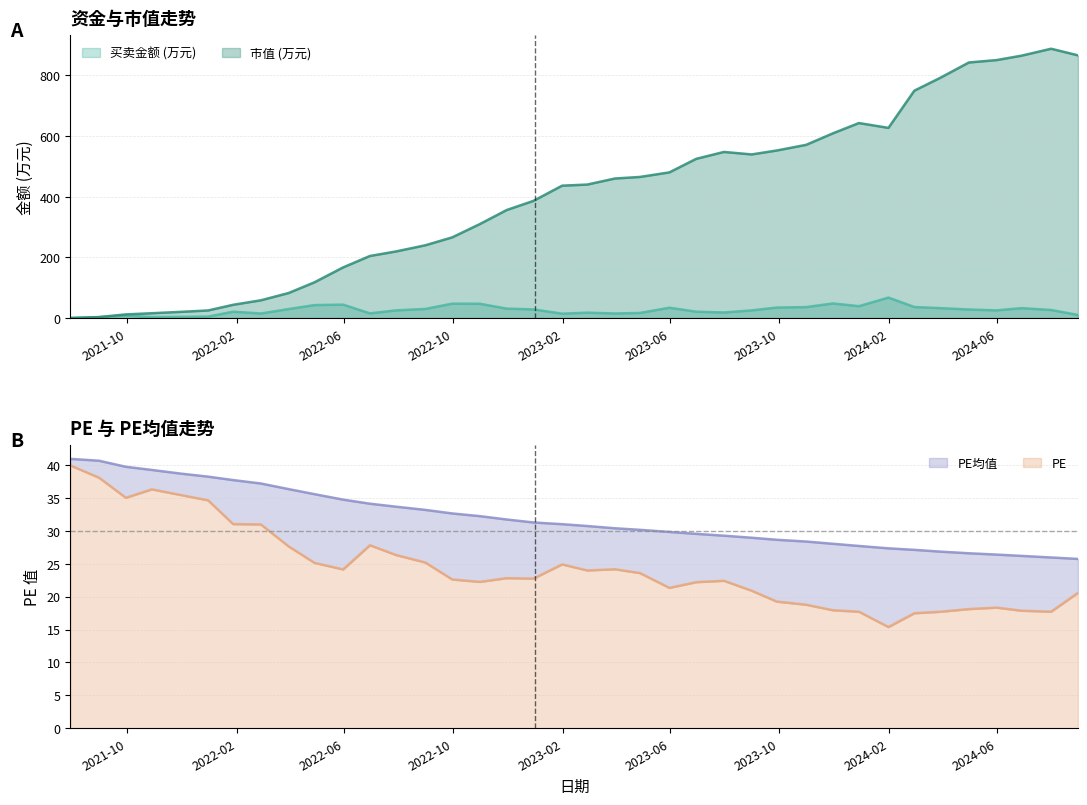

Which series has the widest spread of values?

市值